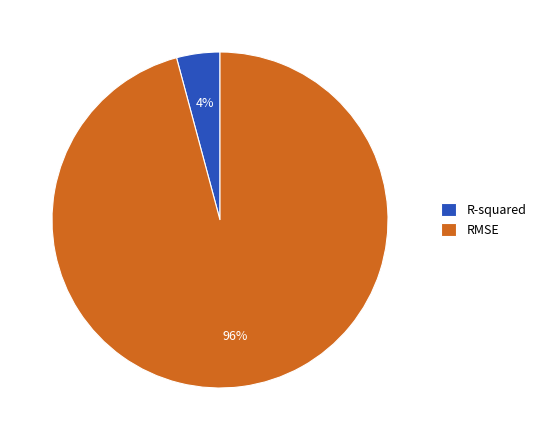

How many slices are in this pie chart?

2